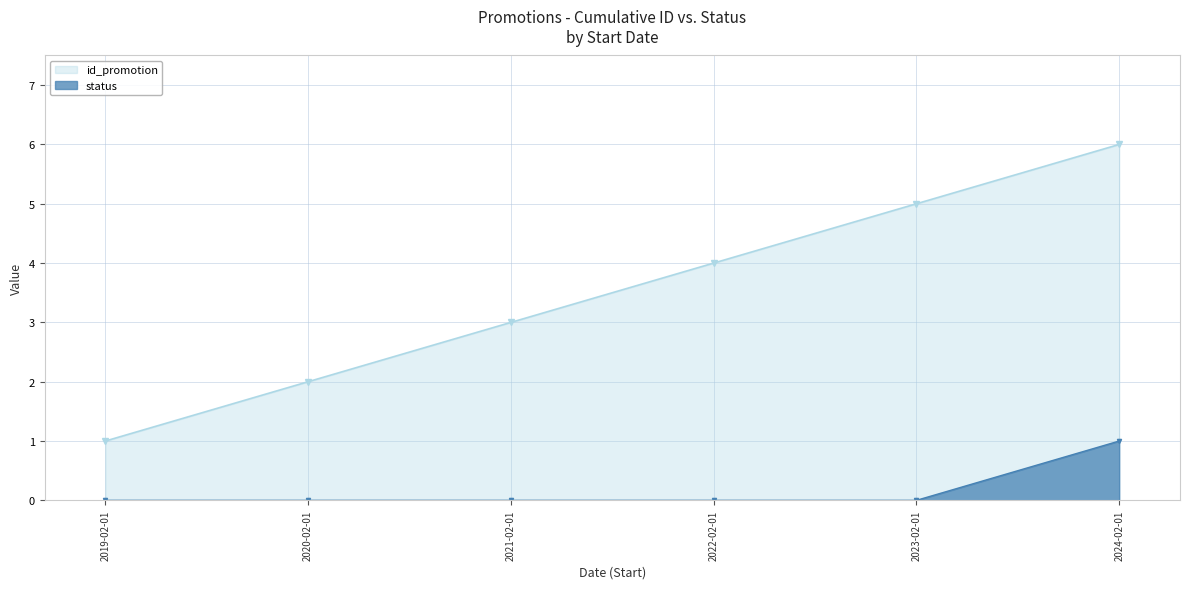

How many data points in id_promotion are above 4?

2